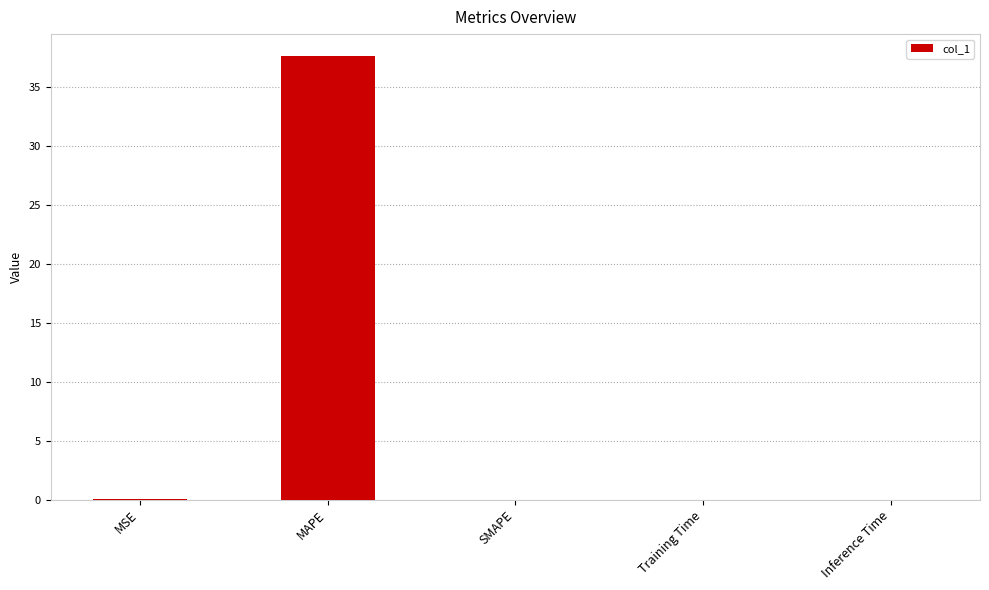

Is it true that the value at SMAPE is -14.2?

False